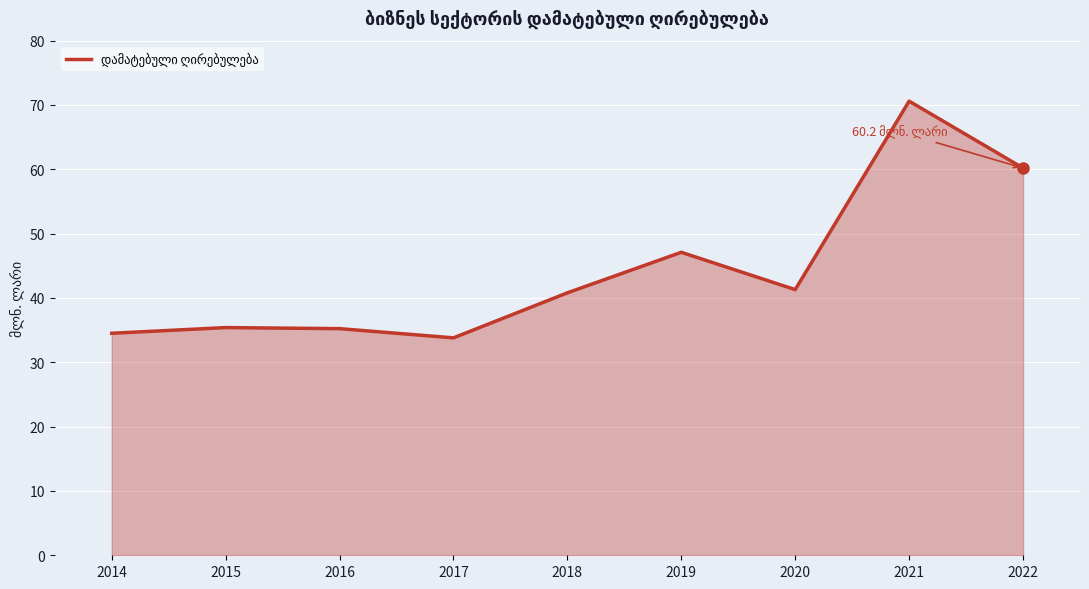

What is the approximate value at 2015?

35.4